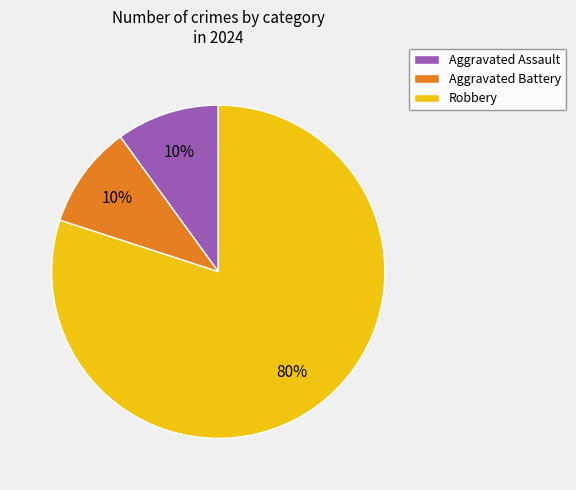

To the nearest percent, what is the average slice percentage?

33%